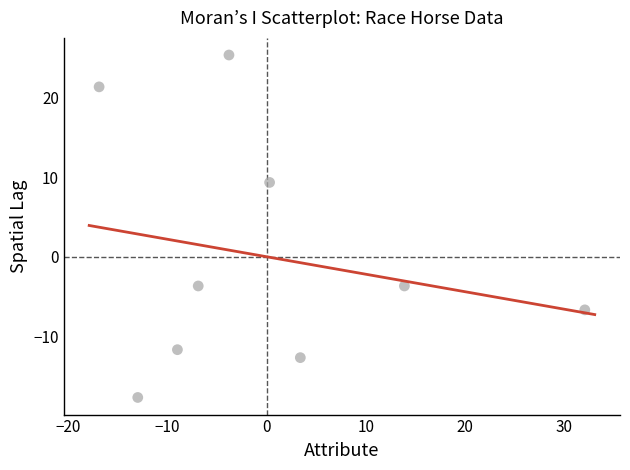

What is the range of X values (max minus min)?

49.0